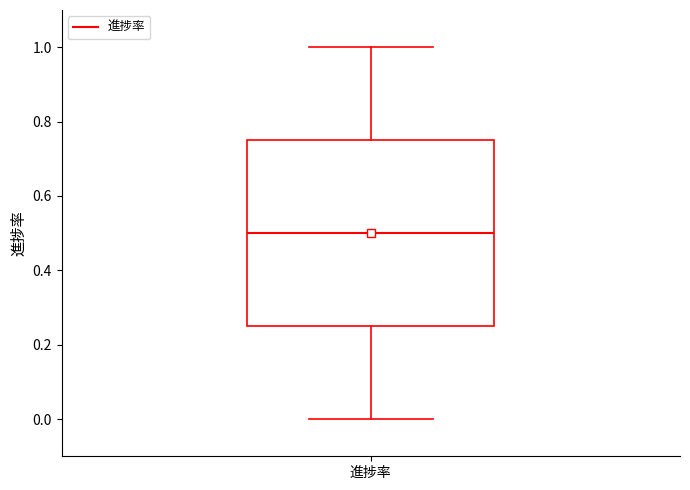

Where does the lower whisker of the box for 進捗率 end on the y-axis? The values are not printed on the chart, so give them approximately, as read against the axis.

0.00